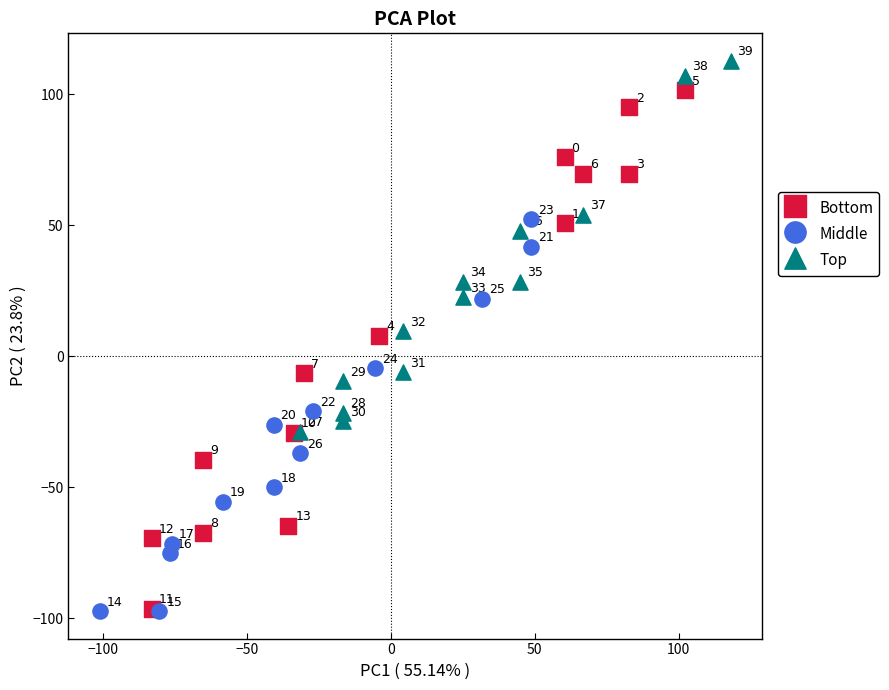

What are all the series names shown in the legend?

Bottom, Middle, Top